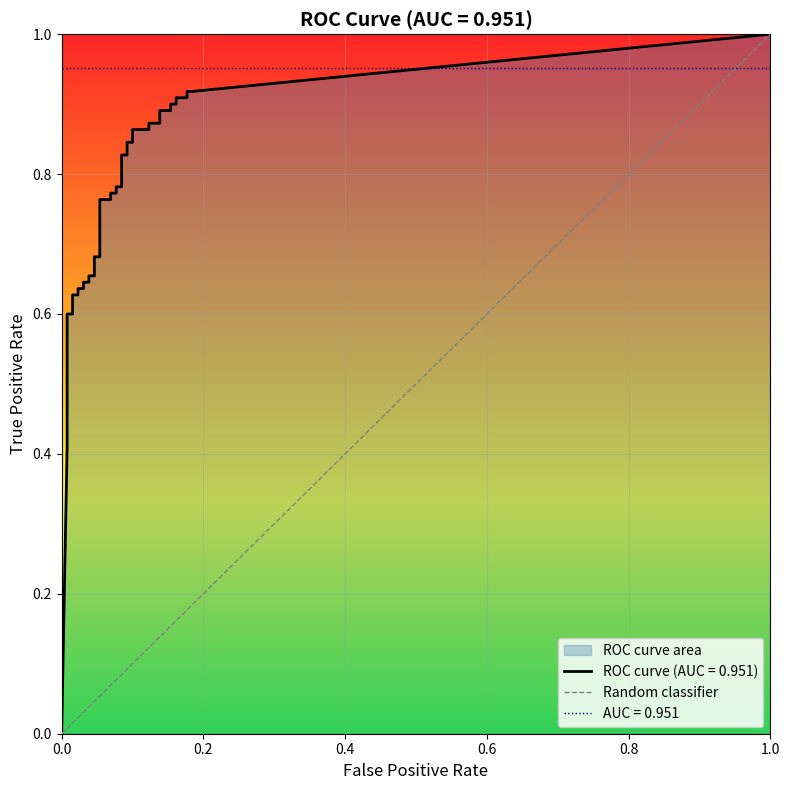

How many categories are shown in the chart?

2